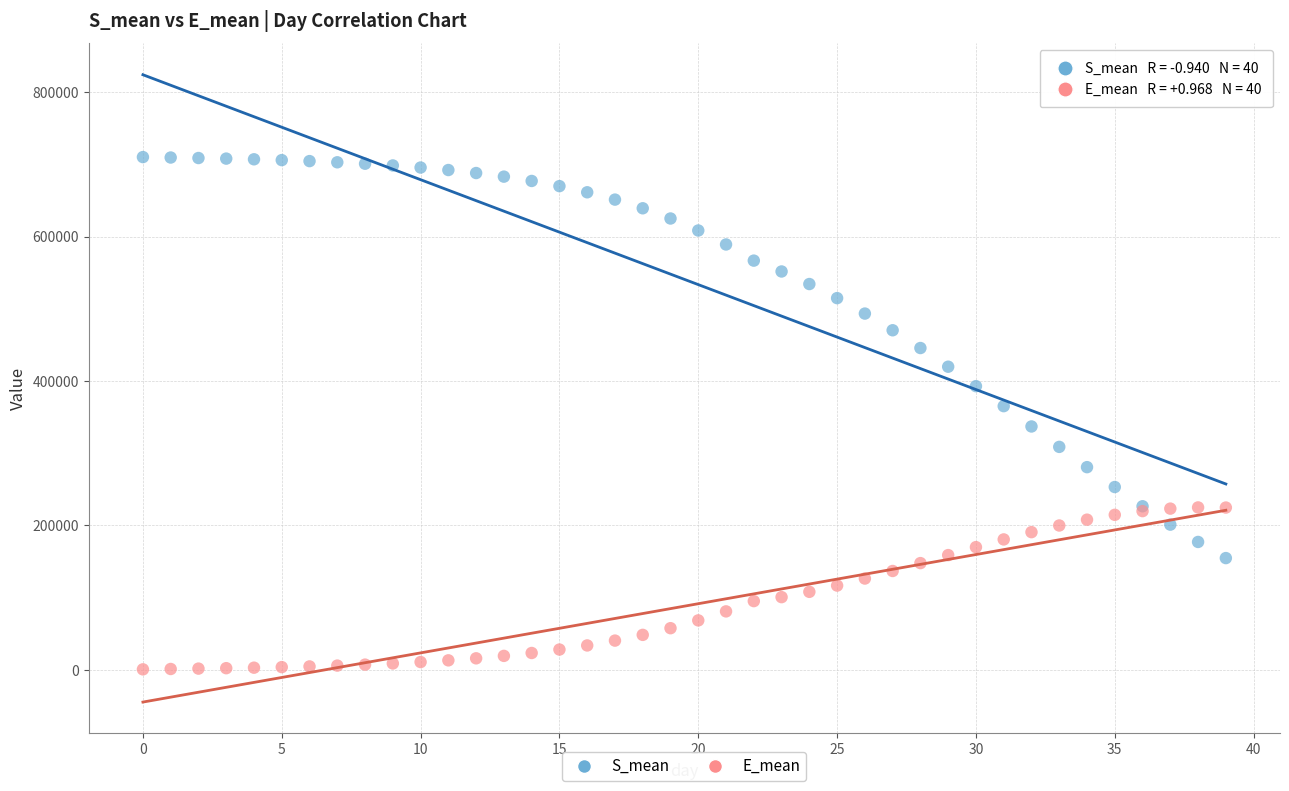

Which series has the widest spread of Y values?

S_mean